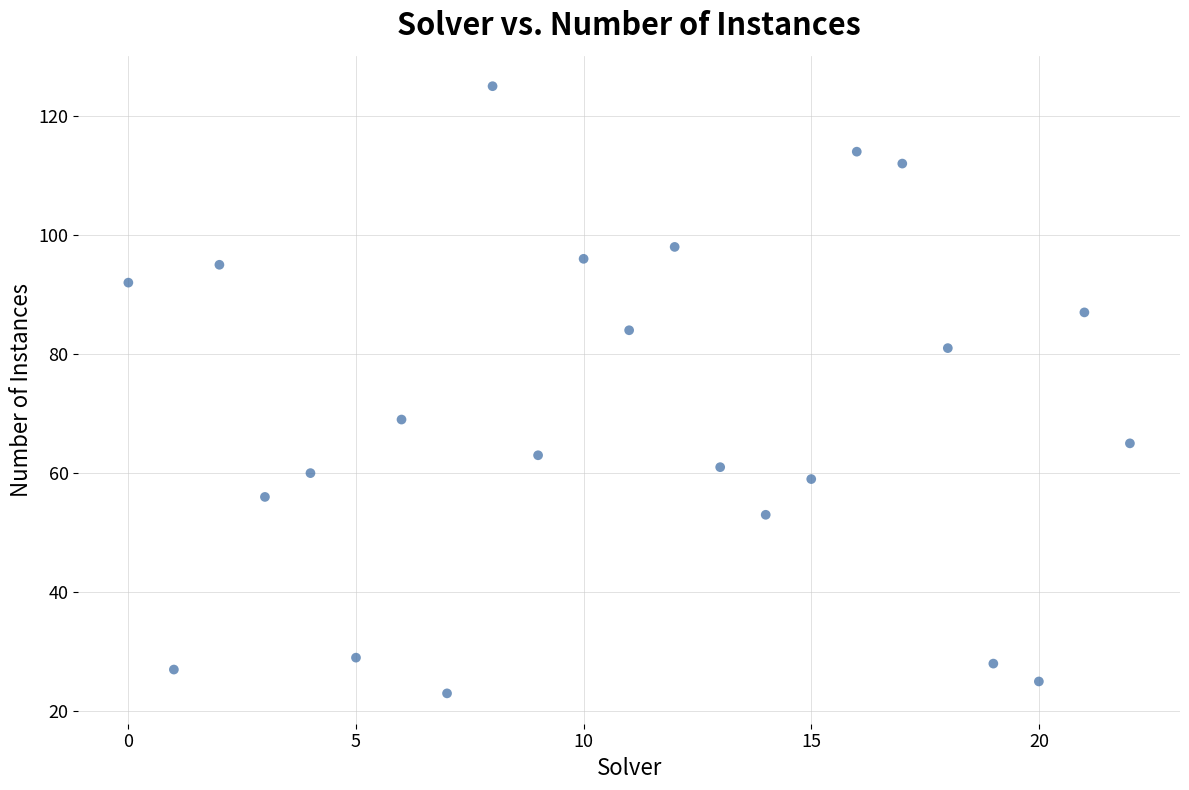

What is the range of Y values (max minus min)?

102